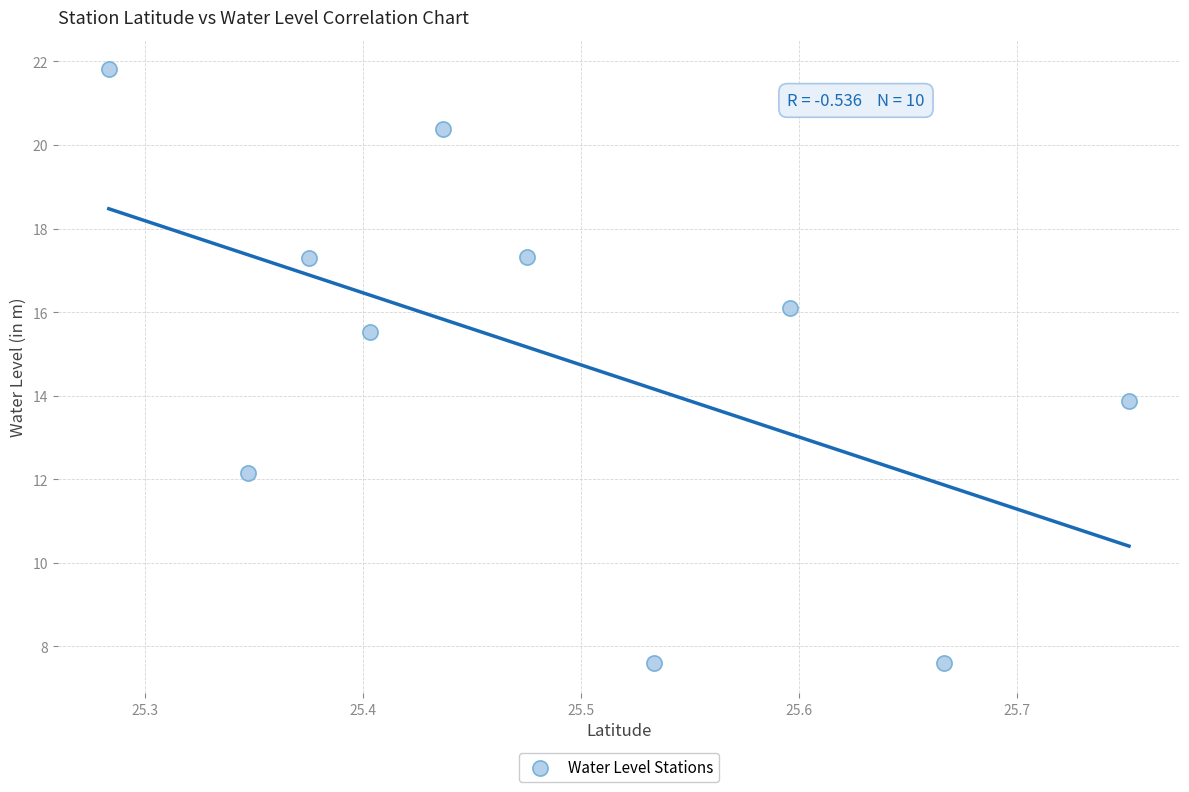

What is the average Y value?

15.0